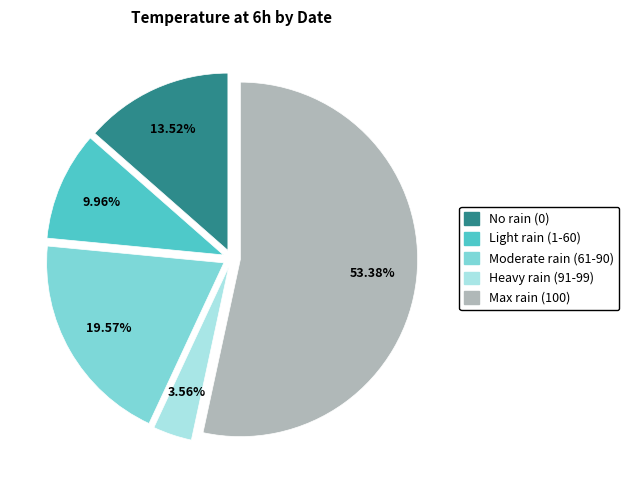

To the nearest percent, what is the average slice percentage?

20%